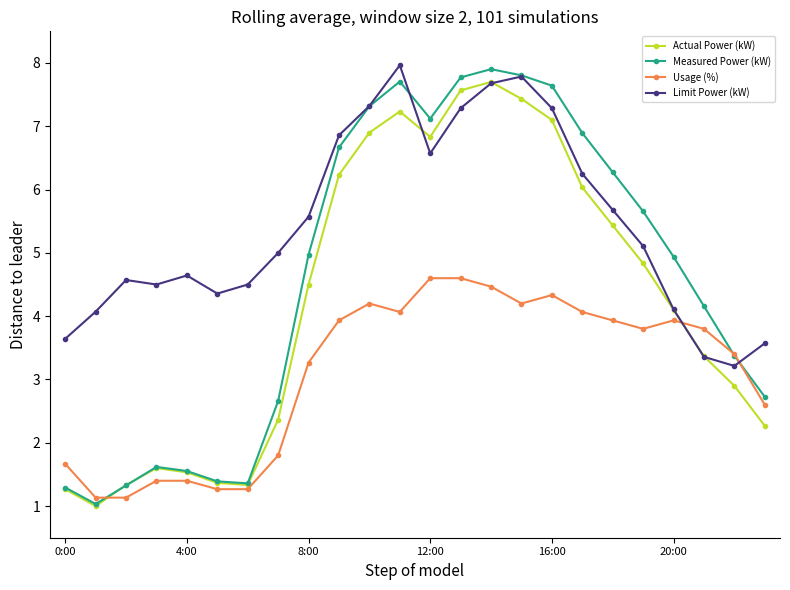

How many lines are shown in the chart?

4